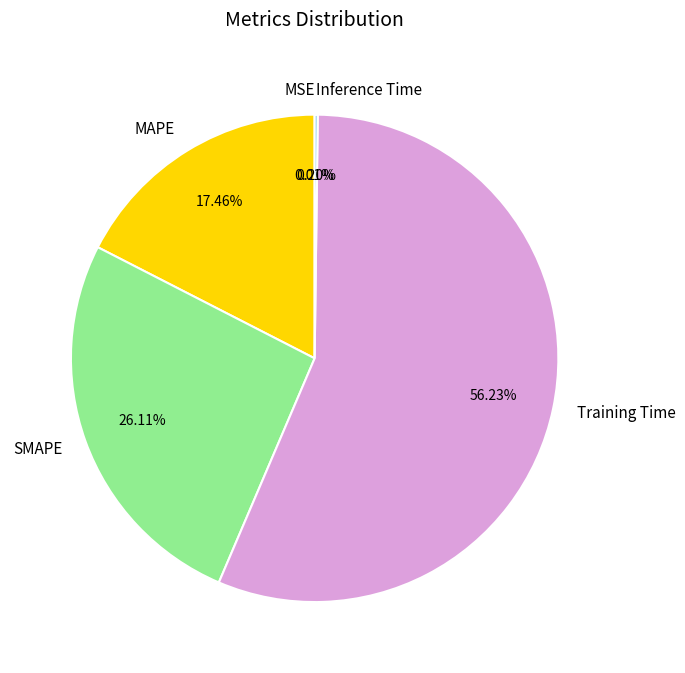

Which slice is the largest?

Training Time